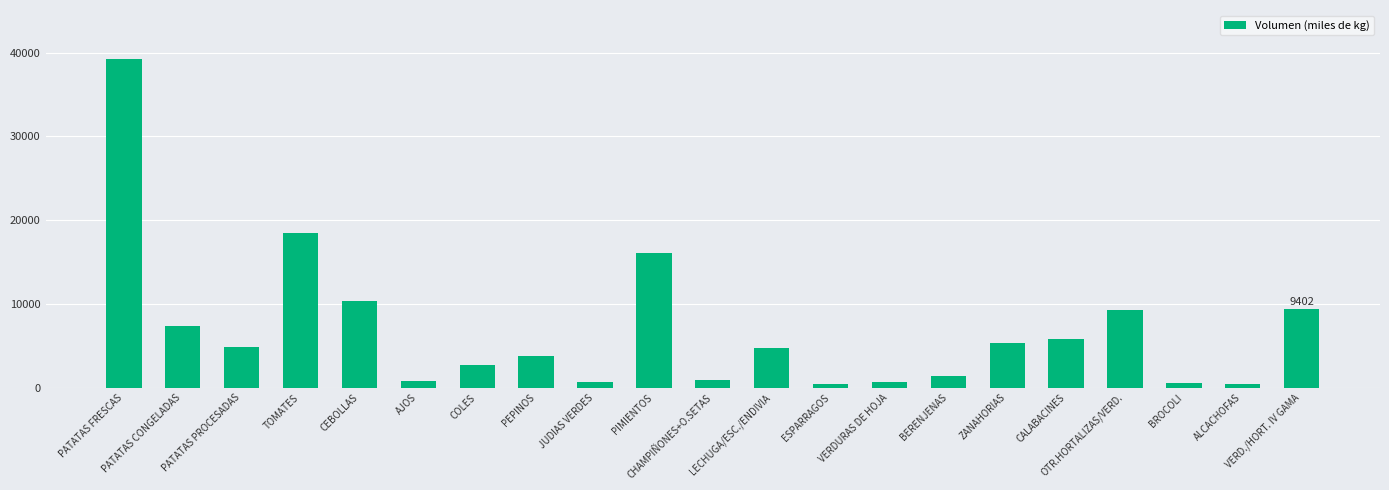

True or false: the data shows 7325 at PATATAS CONGELADAS.

True